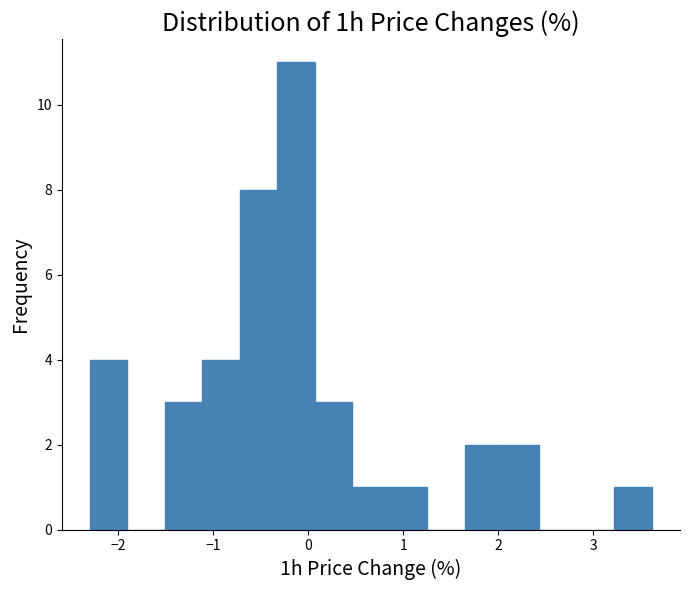

Around what value on the x-axis is the tallest bar? Give the approximate position of its centre, as read against the axis.

-0.1